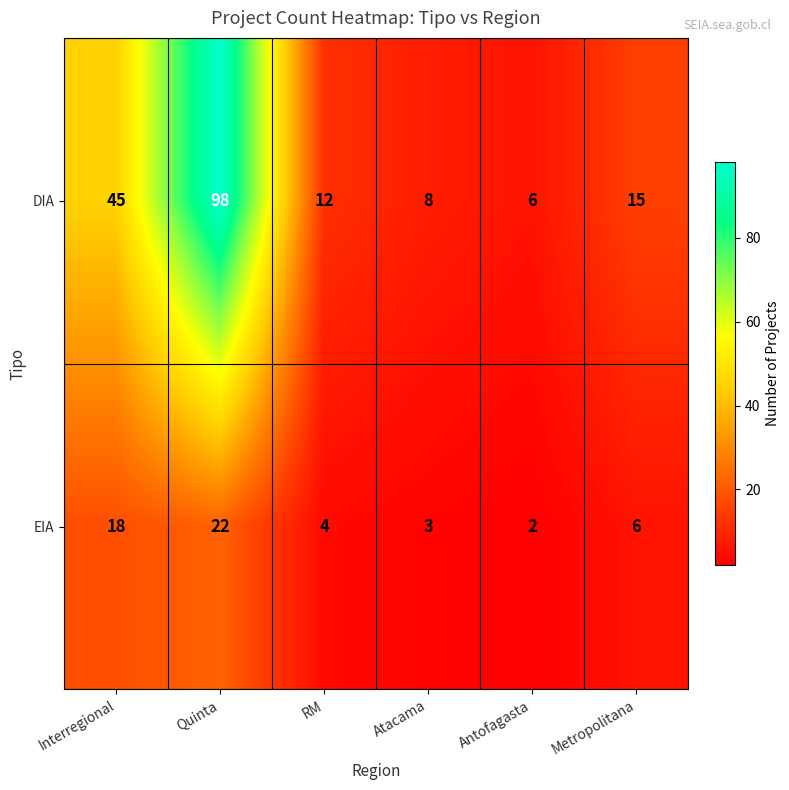

What is the average value of the EIA series?

9